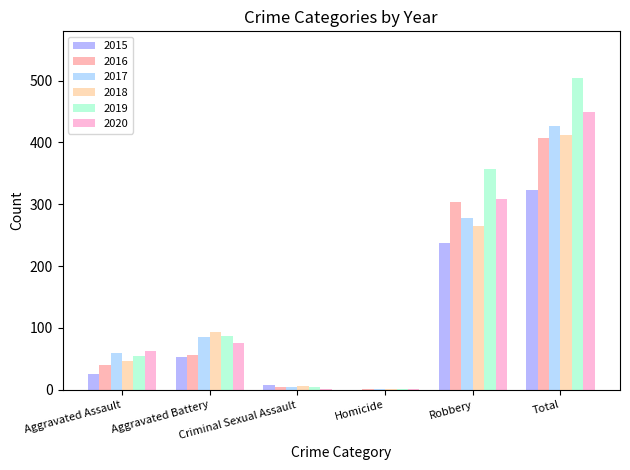

What is the sum of all 2015 values?

646